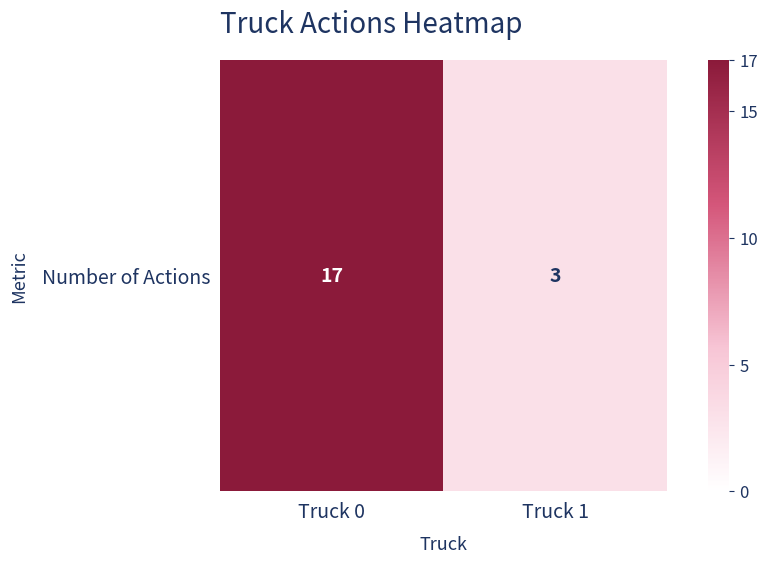

Read the value at Truck 0.

17